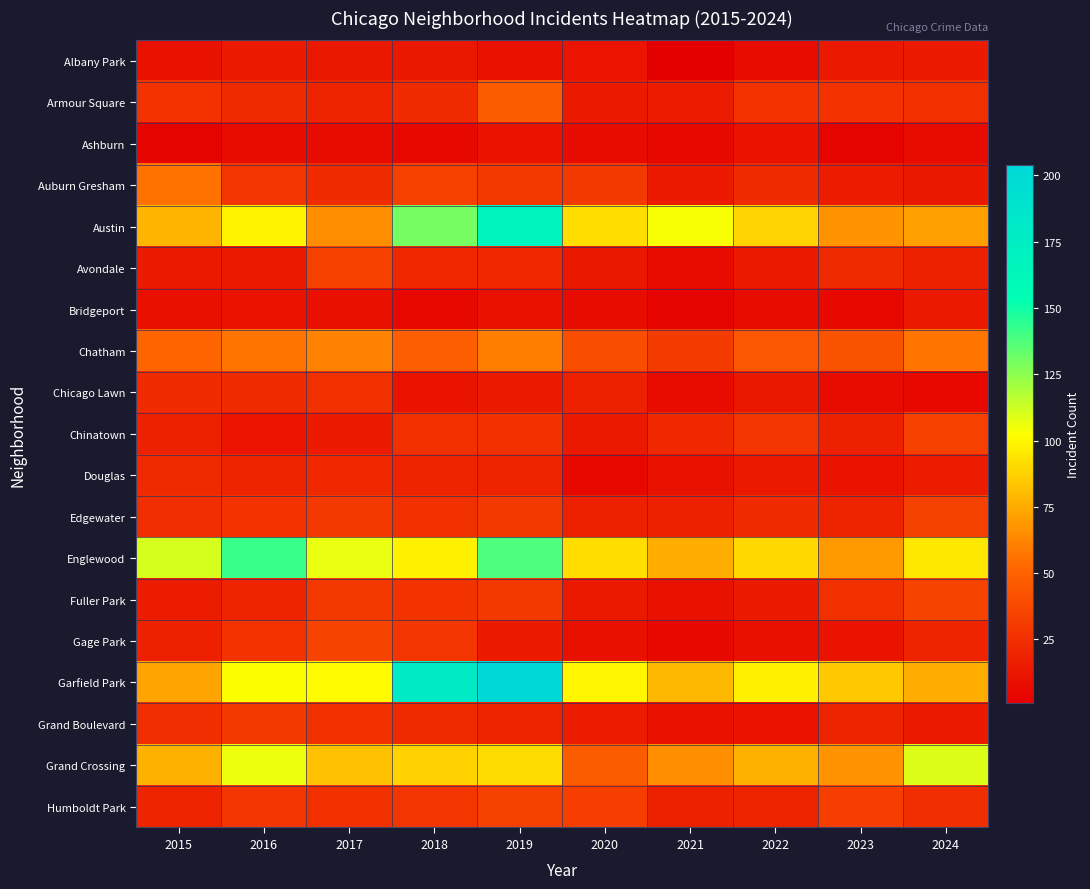

List the series in order of their peak value, highest first.

Garfield Park, Austin, Englewood, Grand Crossing, Chatham, Auburn Gresham, Armour Square, Fuller Park, Gage Park, Edgewater, Humboldt Park, Avondale, Chinatown, Grand Boulevard, Chicago Lawn, Douglas, Albany Park, Bridgeport, Ashburn